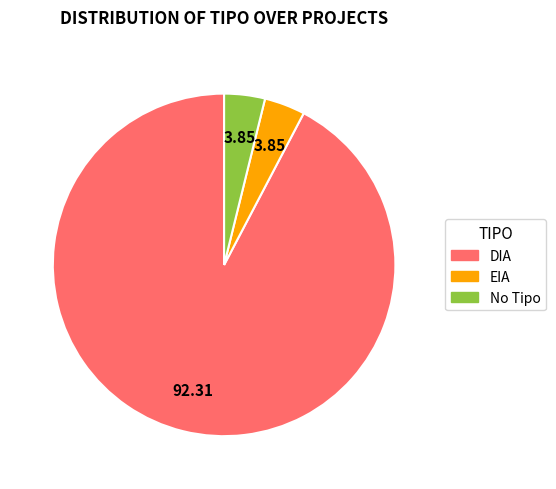

Between DIA and No Tipo, which is larger?

DIA